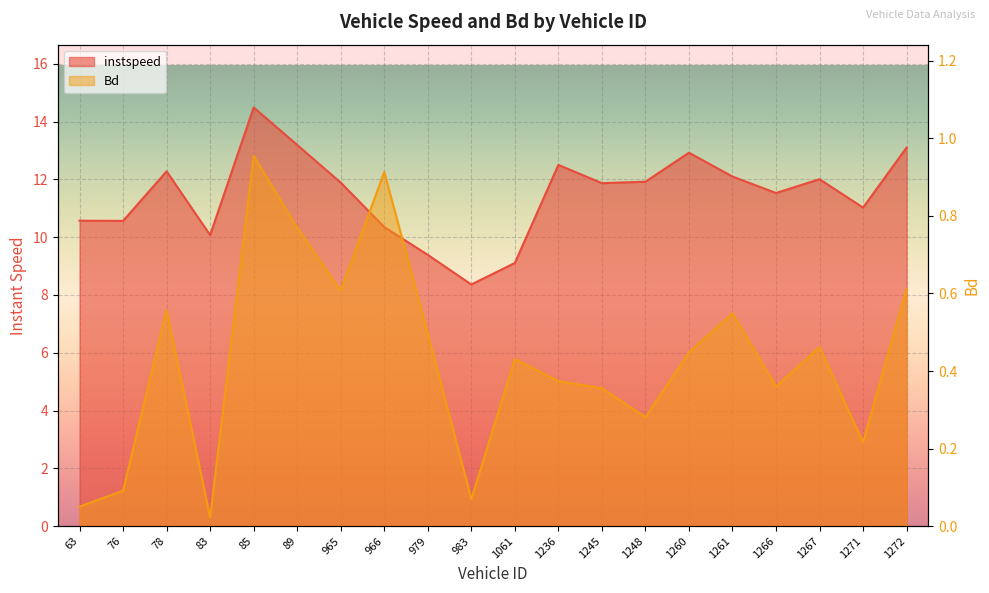

At which category is the sum across all series the highest?

85